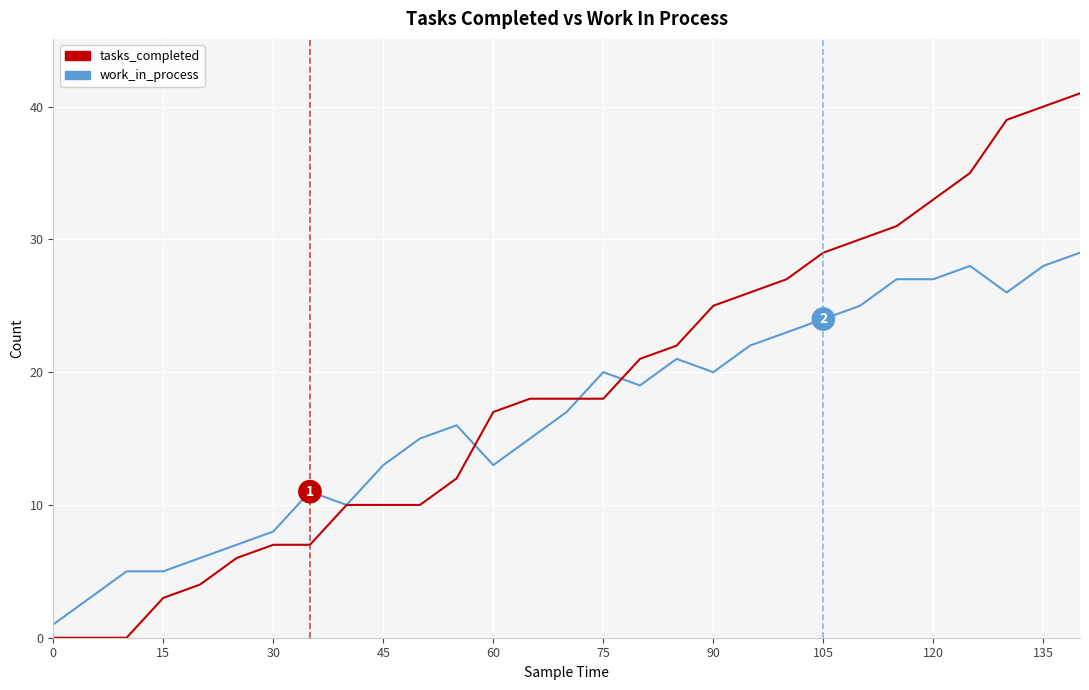

What are all the series names shown in the legend?

tasks_completed, work_in_process